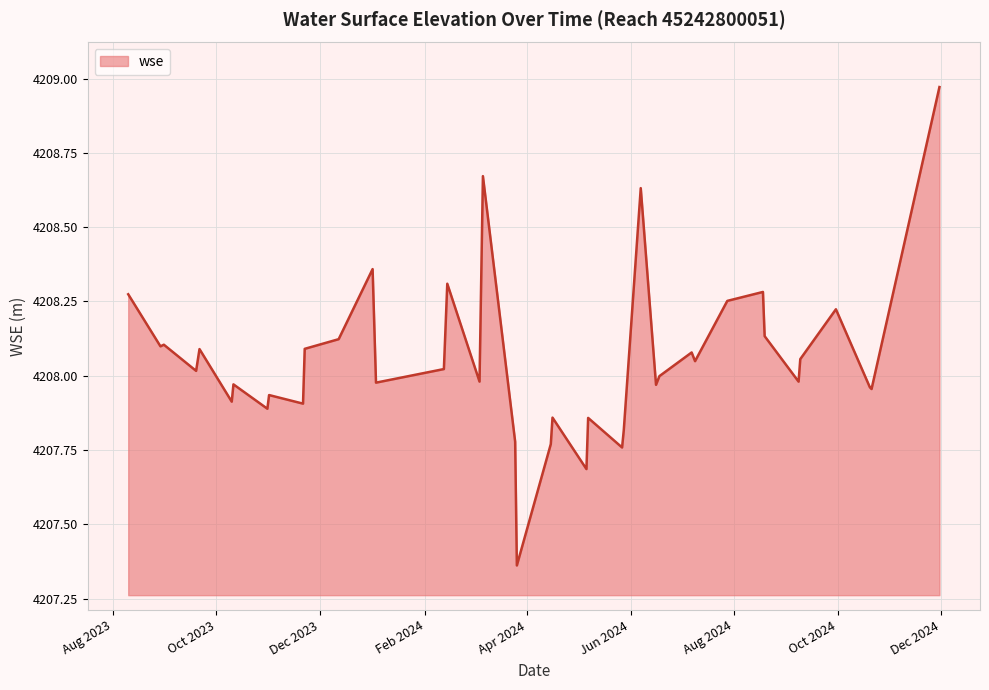

What is the difference between the maximum and minimum values?

1.6